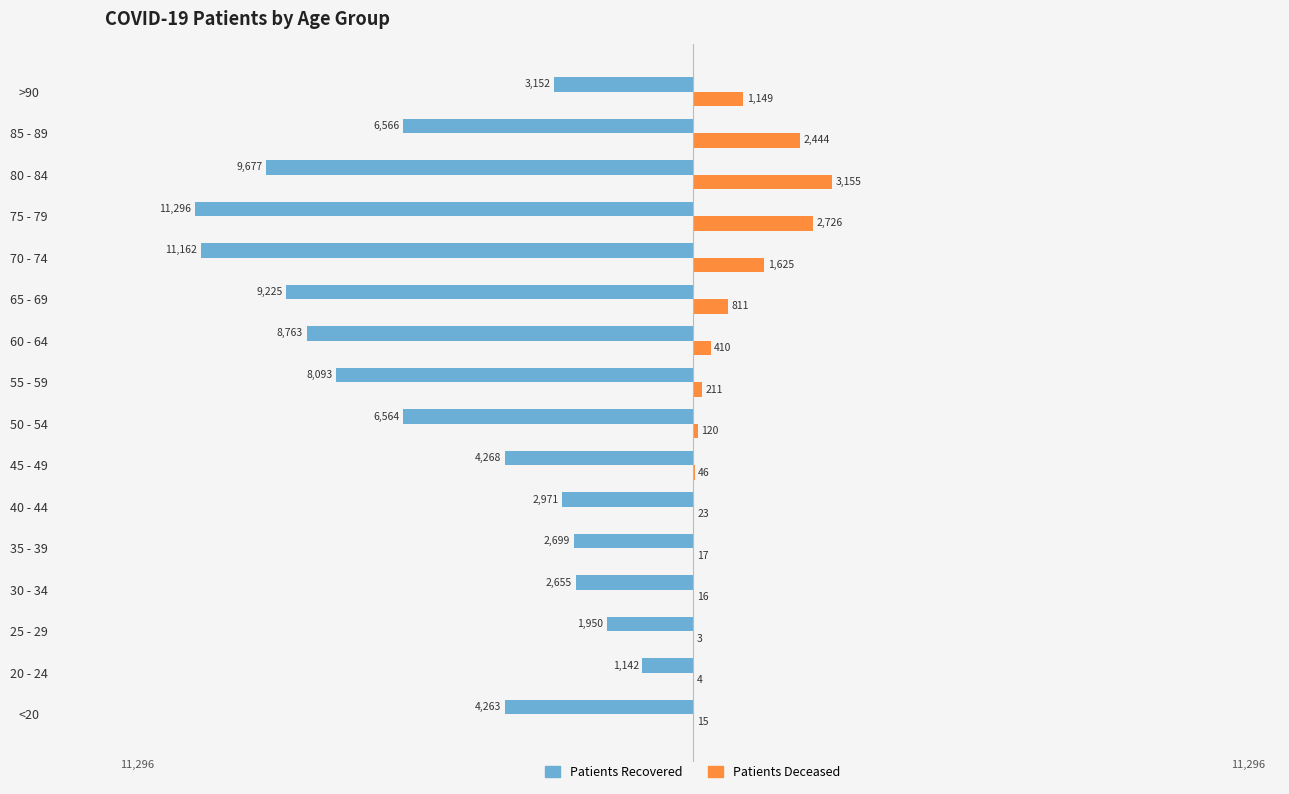

At which category does the chart reach its peak across all series?

80 - 84